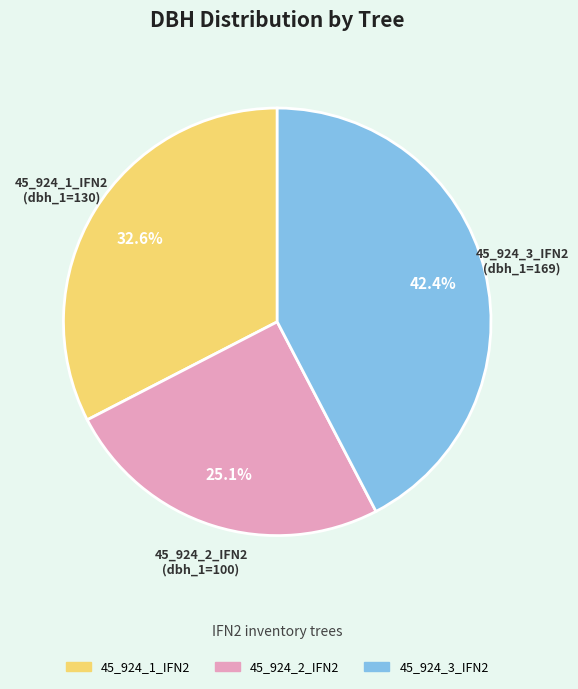

Which slice is the largest?

45_924_3_IFN2